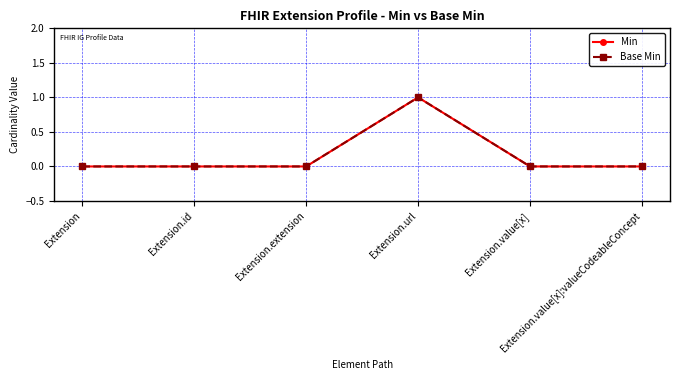

What is the maximum value shown in the chart?

1